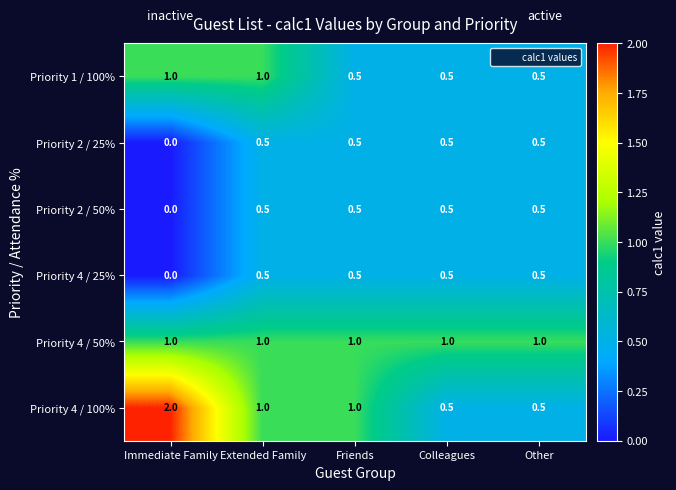

Reading right to left, extract all data points from this chart.

Priority 1 / 100%: Other=0.5	Colleagues=0.5	Friends=0.5	Extended Family=1.0	Immediate Family=1.0
Priority 2 / 25%: Other=0.5	Colleagues=0.5	Friends=0.5	Extended Family=0.5	Immediate Family=0.0
Priority 2 / 50%: Other=0.5	Colleagues=0.5	Friends=0.5	Extended Family=0.5	Immediate Family=0.0
Priority 4 / 25%: Other=0.5	Colleagues=0.5	Friends=0.5	Extended Family=0.5	Immediate Family=0.0
Priority 4 / 50%: Other=1.0	Colleagues=1.0	Friends=1.0	Extended Family=1.0	Immediate Family=1.0
Priority 4 / 100%: Other=0.5	Colleagues=0.5	Friends=1.0	Extended Family=1.0	Immediate Family=2.0